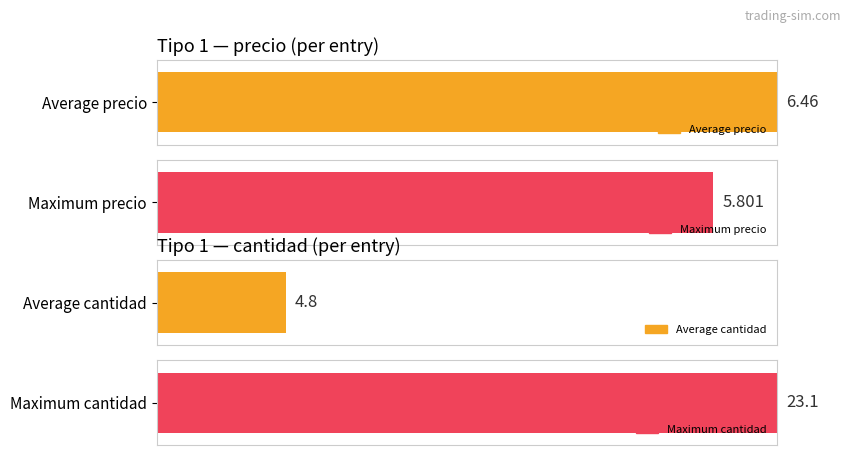

Which series has the largest range (max minus min)?

cantidad